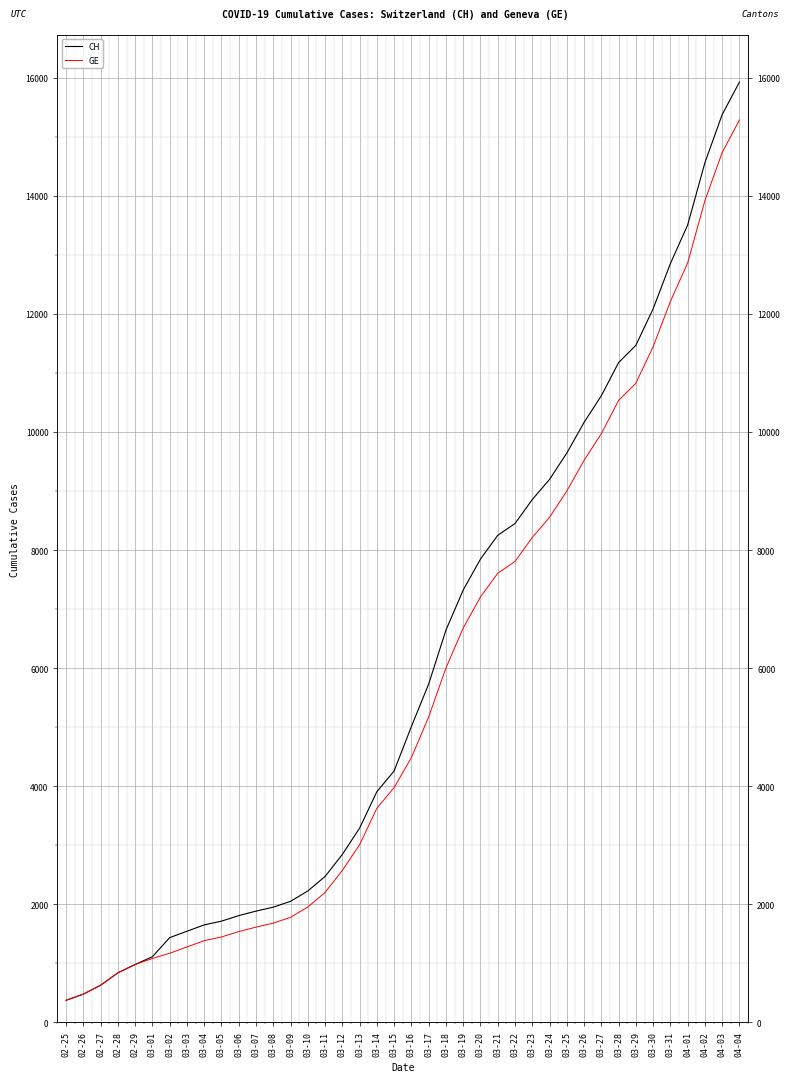

What is the maximum value for GE?

15284